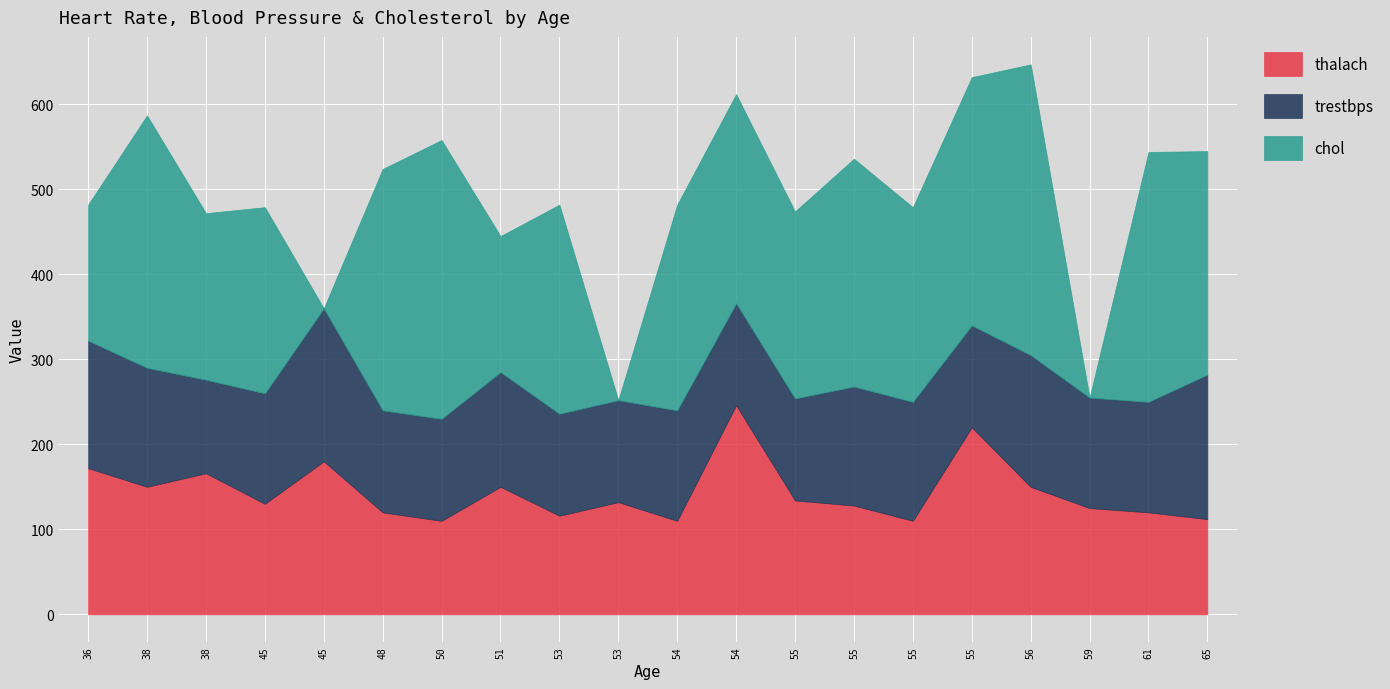

Is it true that chol equals 125 at 65?

False